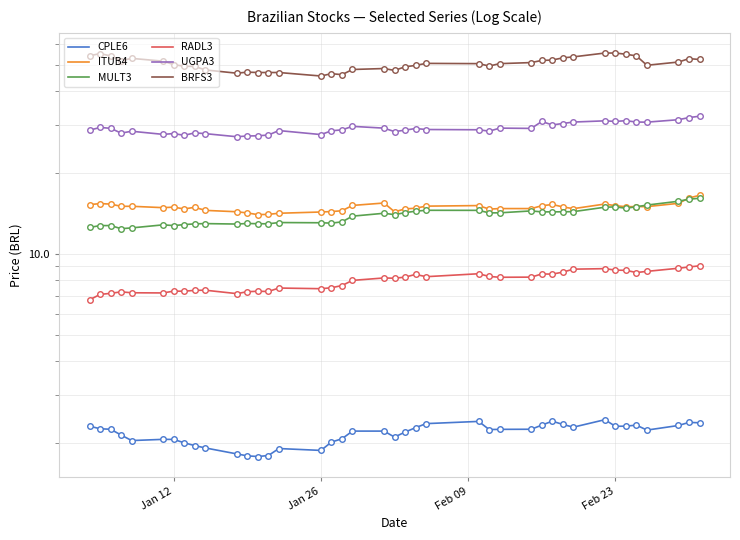

Is the value of MULT3 at 24 greater than the value of ITUB4 at 32?

No